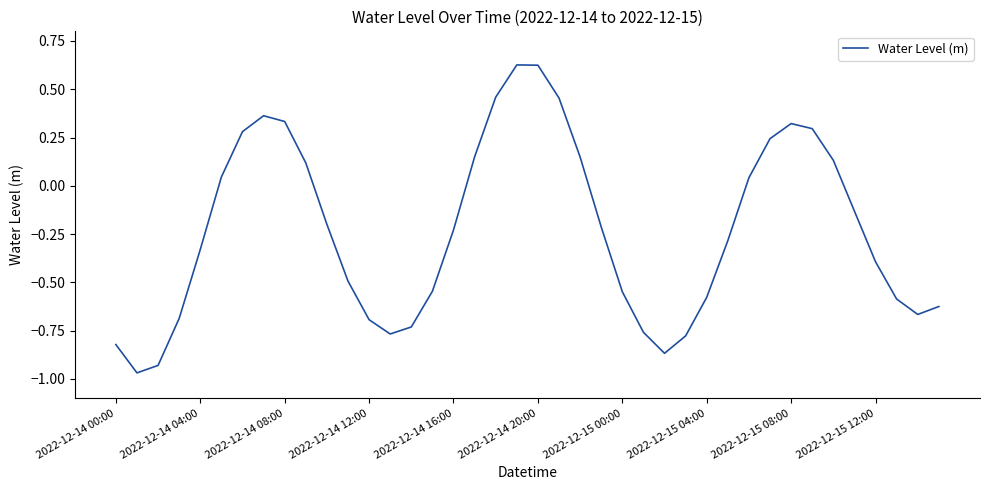

What is the difference between the maximum and minimum values?

1.6